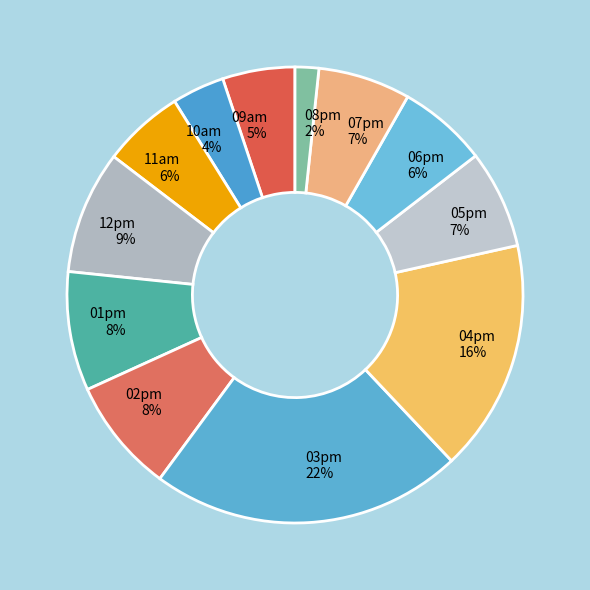

The 01pm 8% slice represents 8% of the pie. True or false?

True